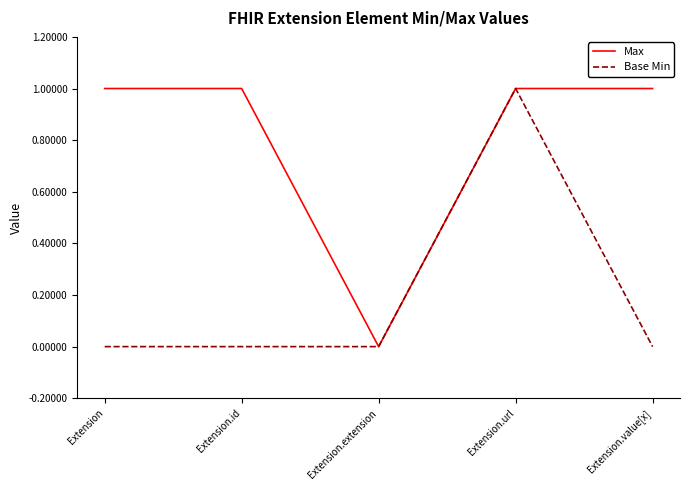

At which category is the sum across all series the highest?

Extension.url